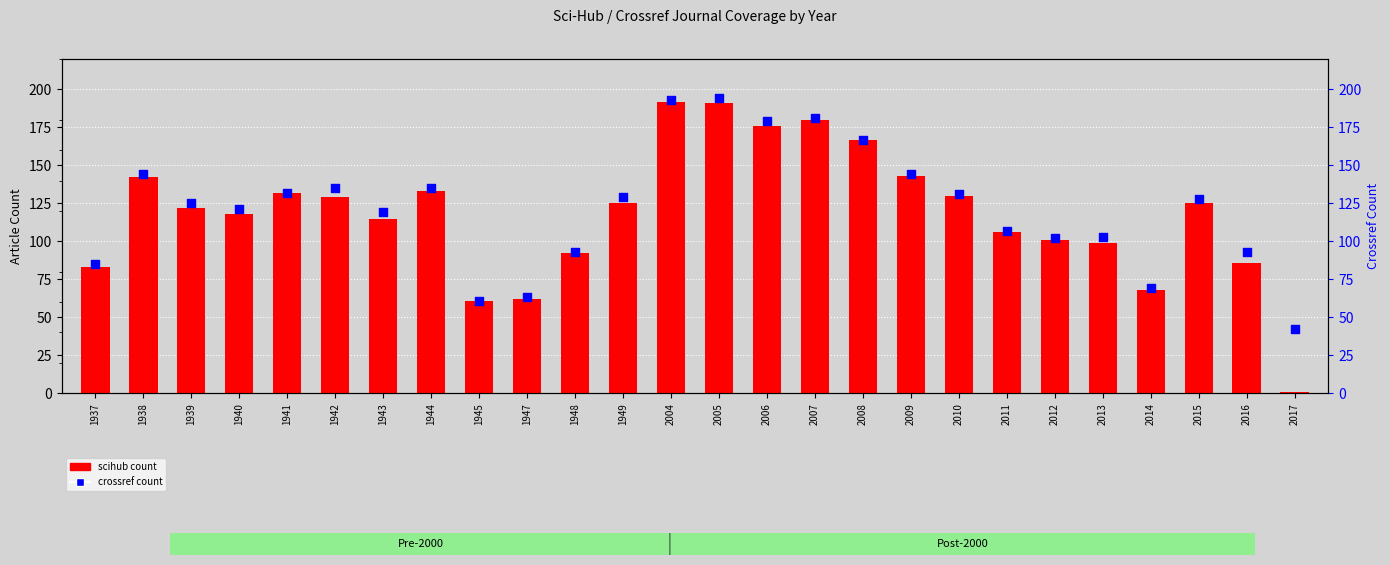

At which category is the sum across all series the highest?

2004